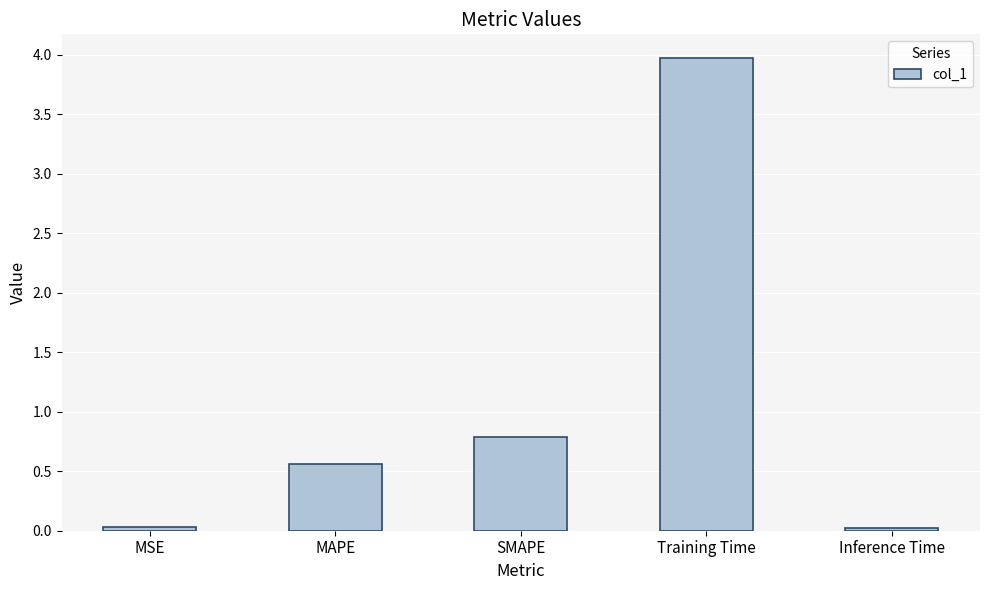

Does the chart contain stacked bars?

No